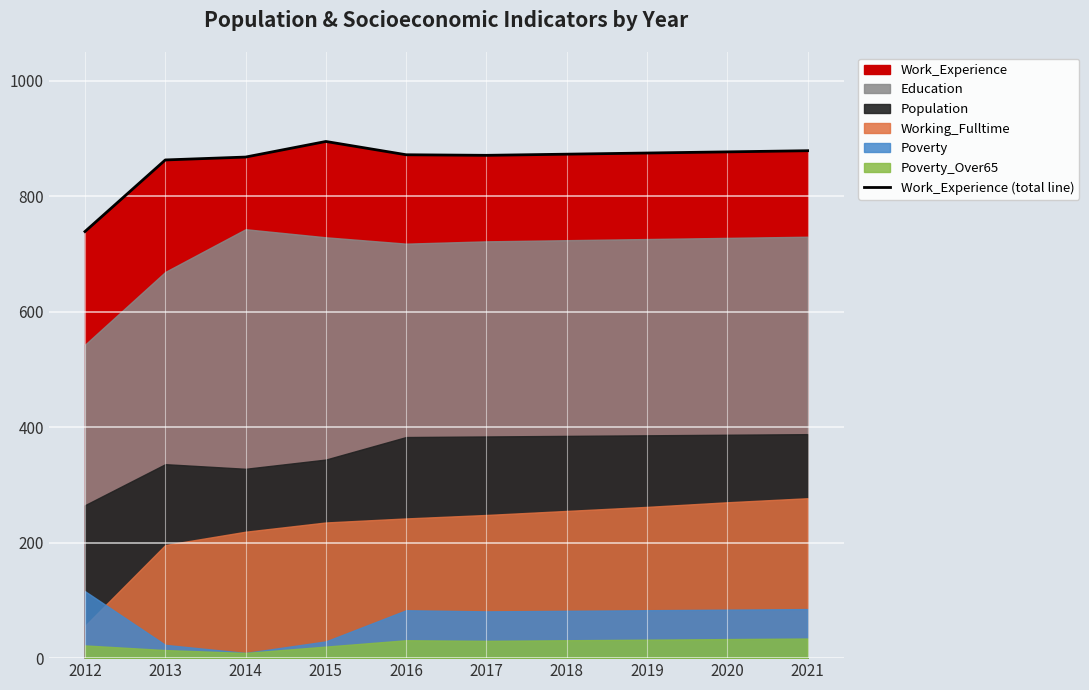

What is the sum of all values?

8612